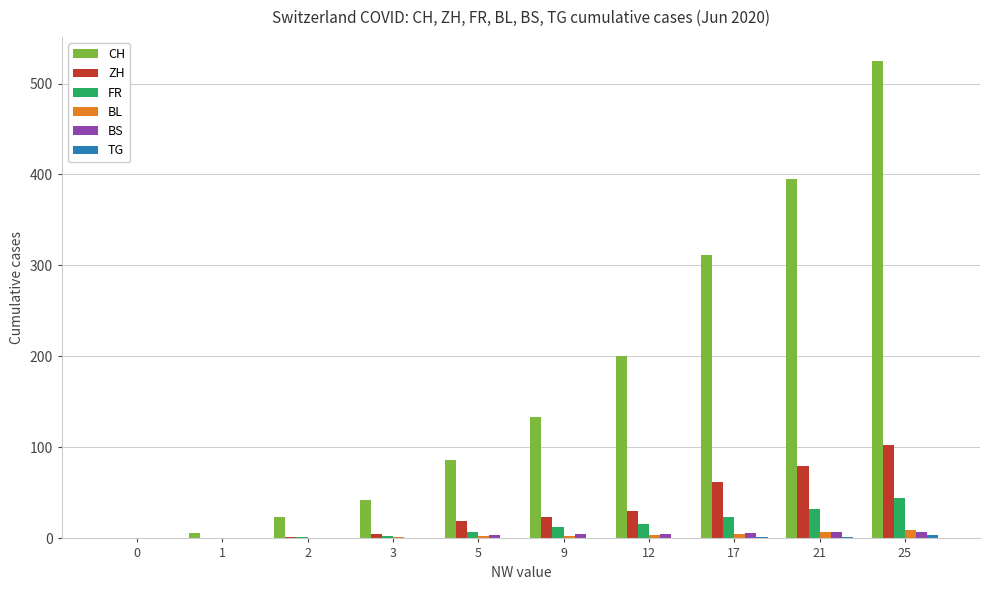

What is the sum of all FR values?

141